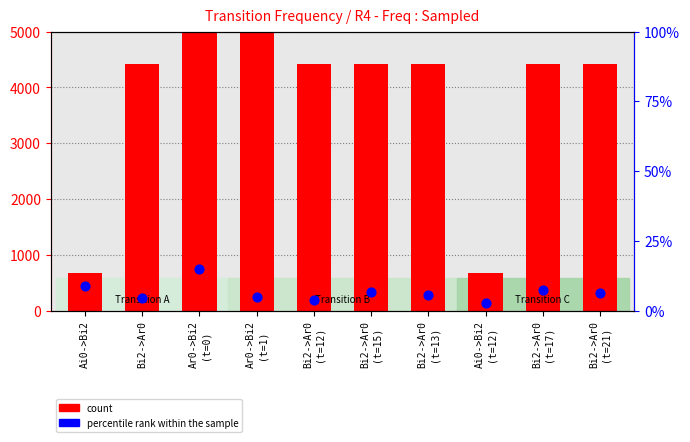

Is the value of count at Bi2->Ar0
(t=12) greater than the value of percentile rank within the sample at Ai0->Bi2?

Yes